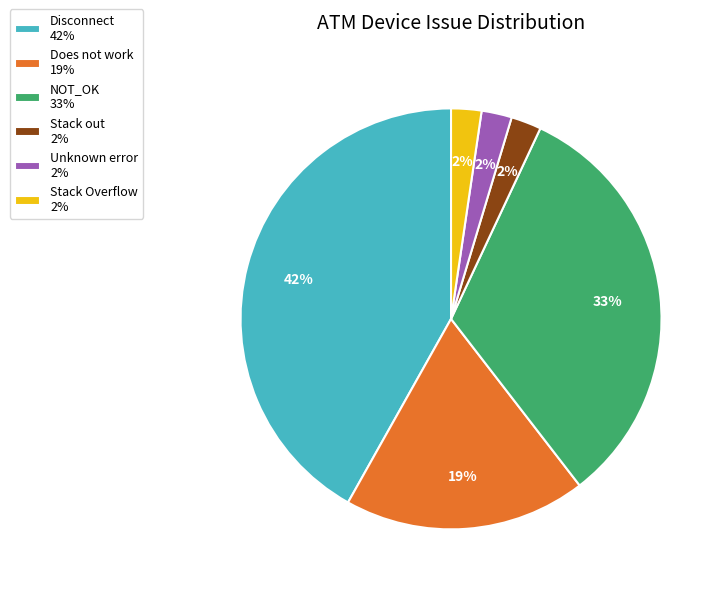

Count the number of slices in the pie.

6